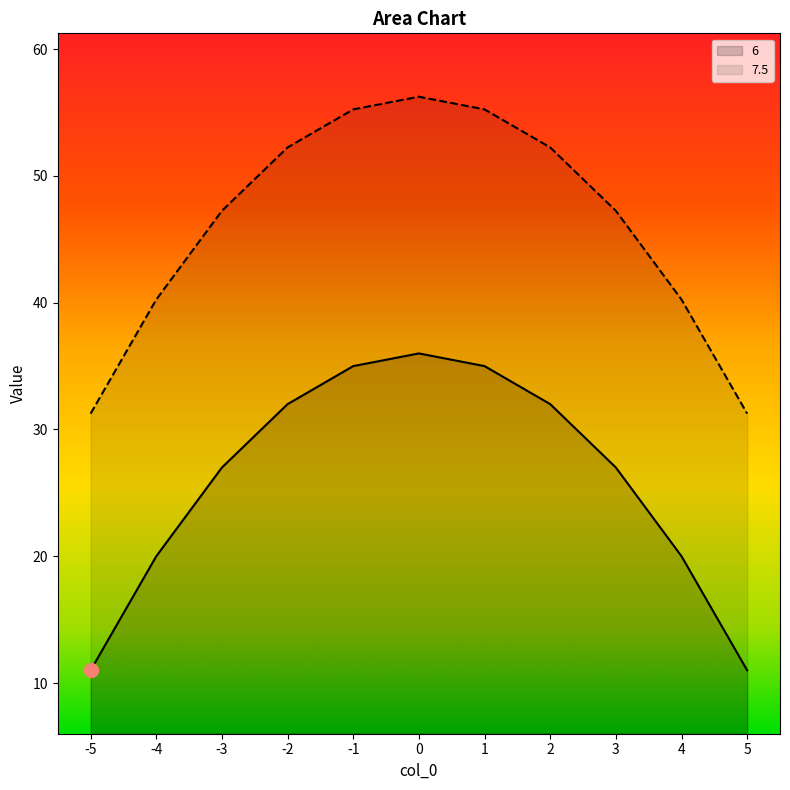

What is the value of the 6 point at the 2nd from the left?

20.0